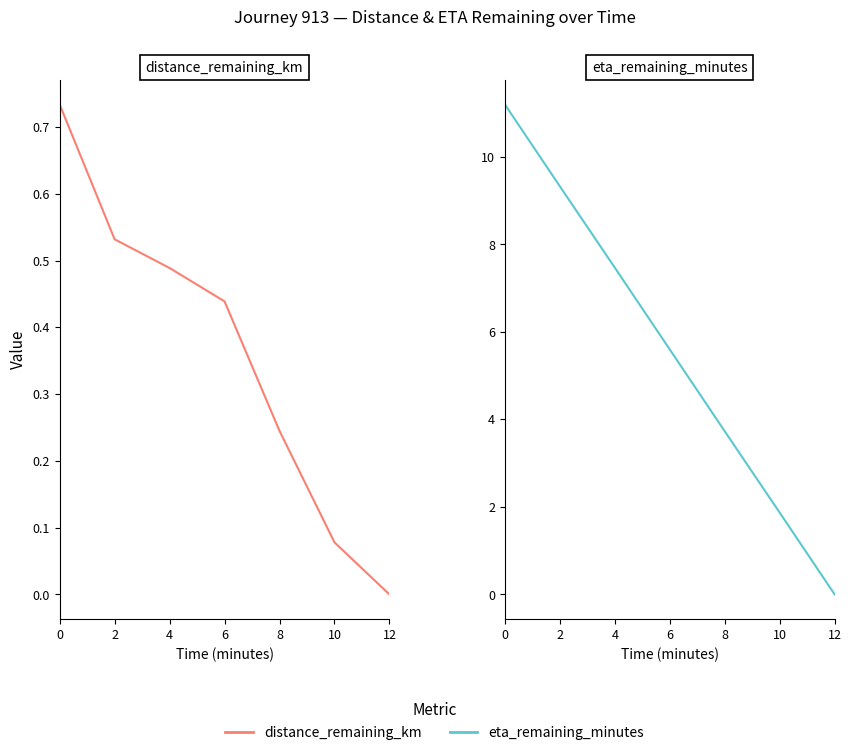

Reading left to right, extract all data points from this chart.

distance_remaining_km: 0.7	0.5	0.5	0.4	0.2	0.1	0.0
eta_remaining_minutes: 11.2	9.3	7.5	5.6	3.7	1.9	0.0